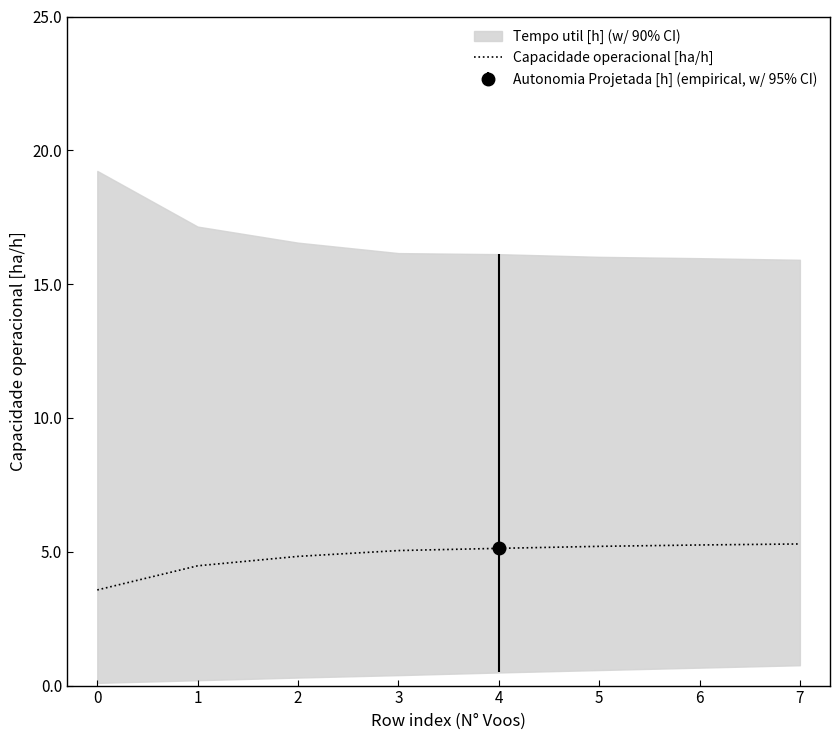

What is the difference between the maximum and minimum values?

1.7